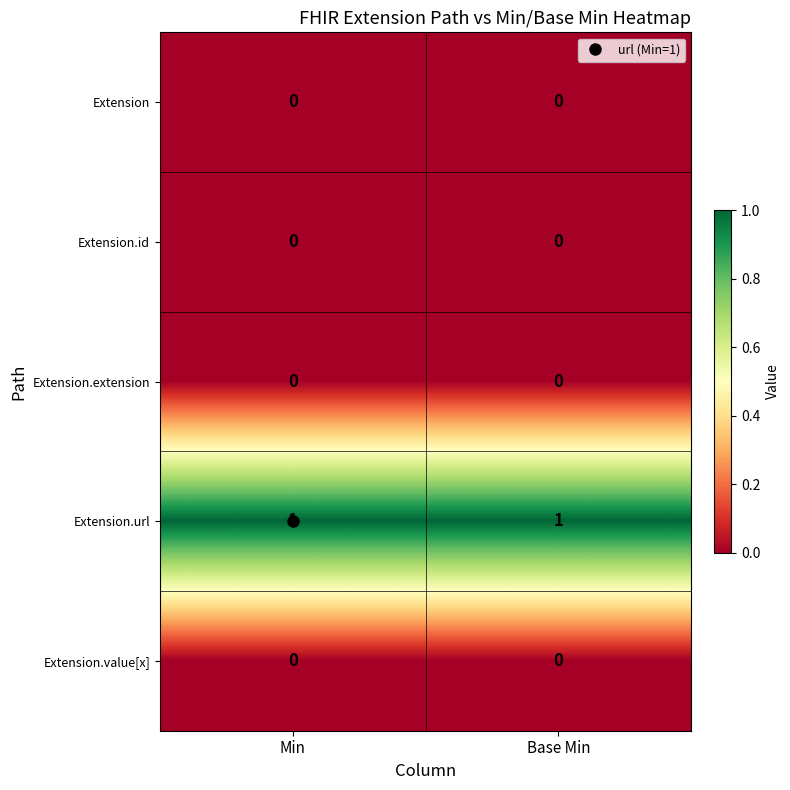

Is the value of Extension.value[x] at Base Min greater than the value of Extension.url at Min?

No